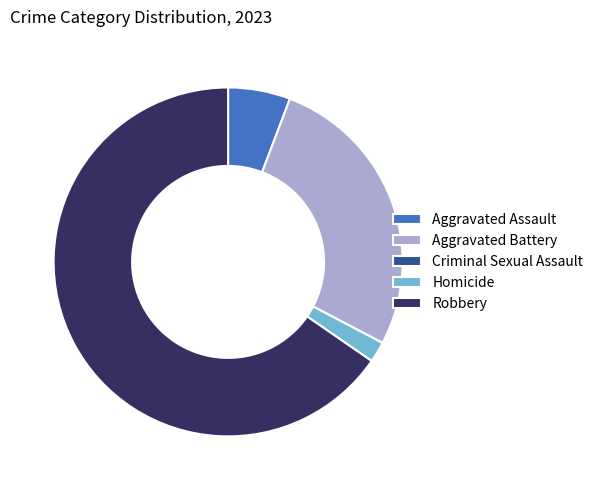

Is it true that Homicide is 16% of the pie?

False